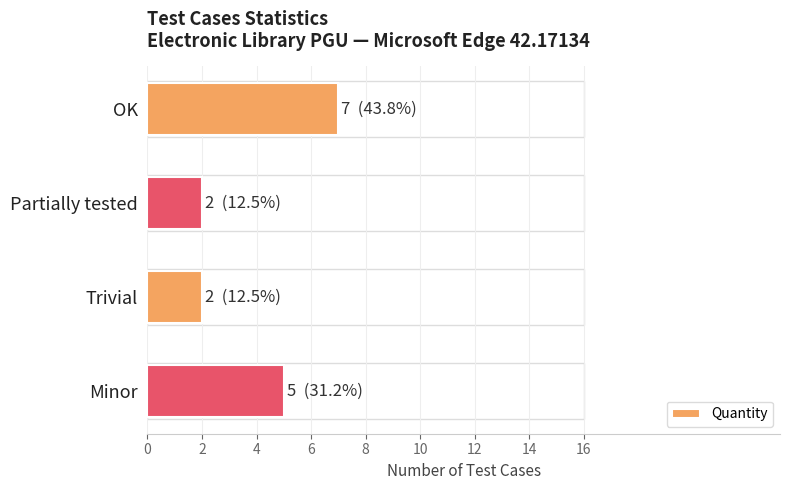

What is the change in value from OK to Partially tested?

-5